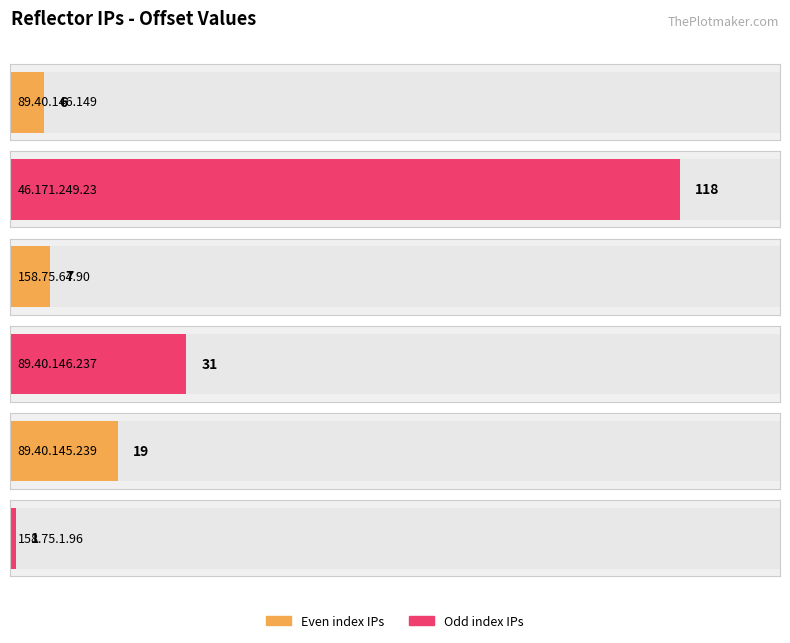

At which category does the chart reach its minimum across all series?

158.75.1.96